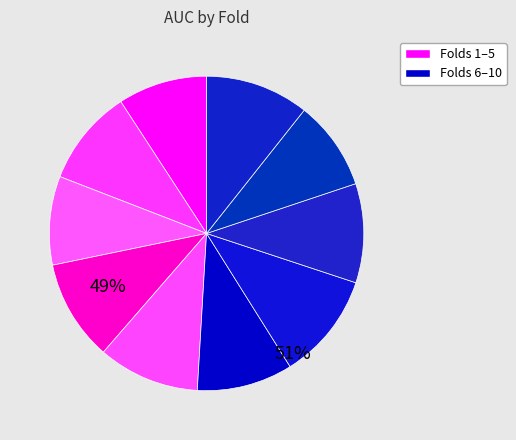

Rank the categories by value from highest to lowest.

Fold 7, Fold 10, Fold 5, Fold 4, Fold 8, Fold 2, Fold 6, Fold 9, Fold 1, Fold 3